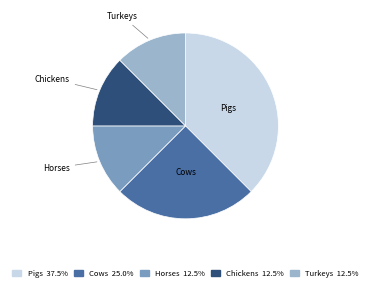

Is there a majority slice in this chart?

No